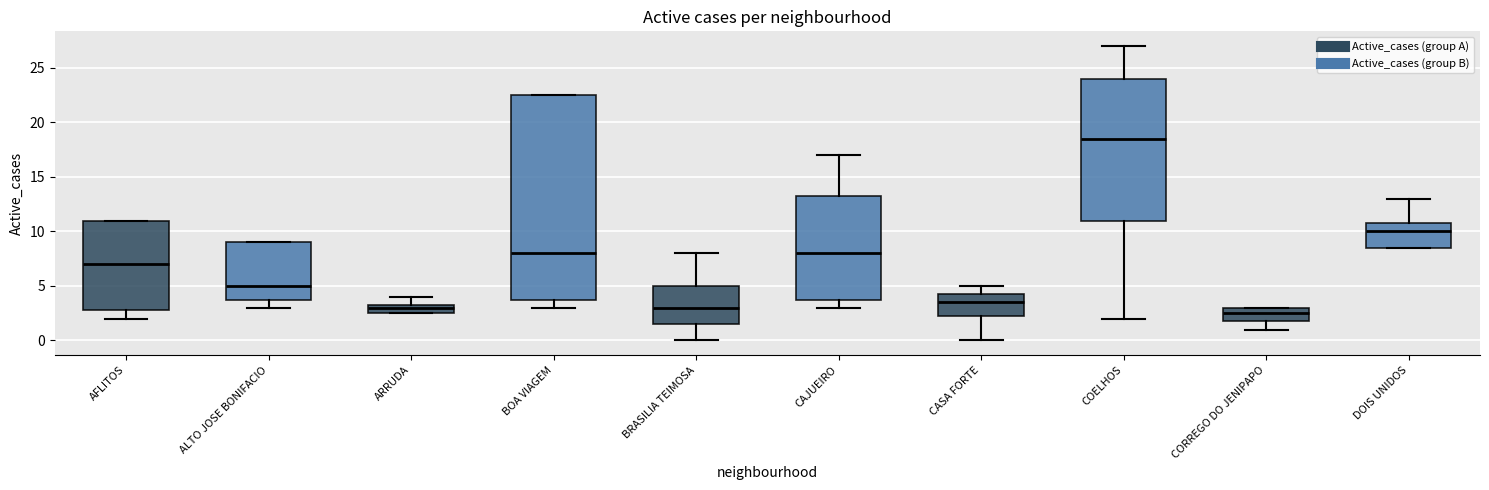

Comparing the boxes themselves (not the whiskers), which one is the tallest?

BOA VIAGEM